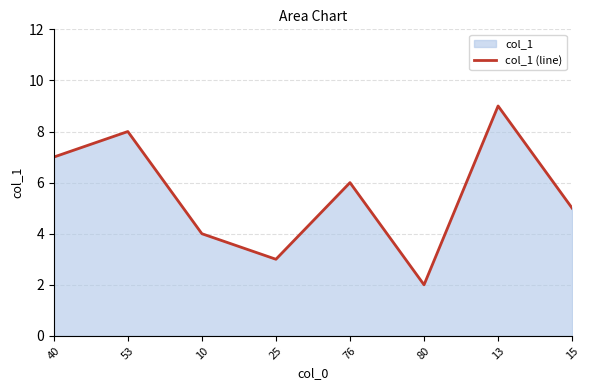

Does the chart display data point markers on the line(s)?

No